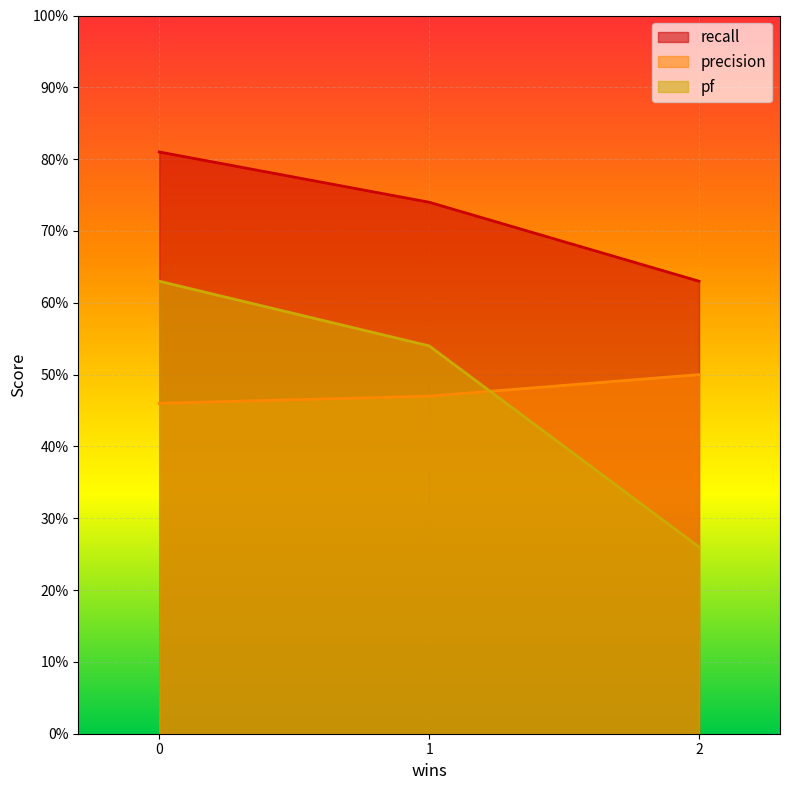

How many lines are shown in the chart?

3